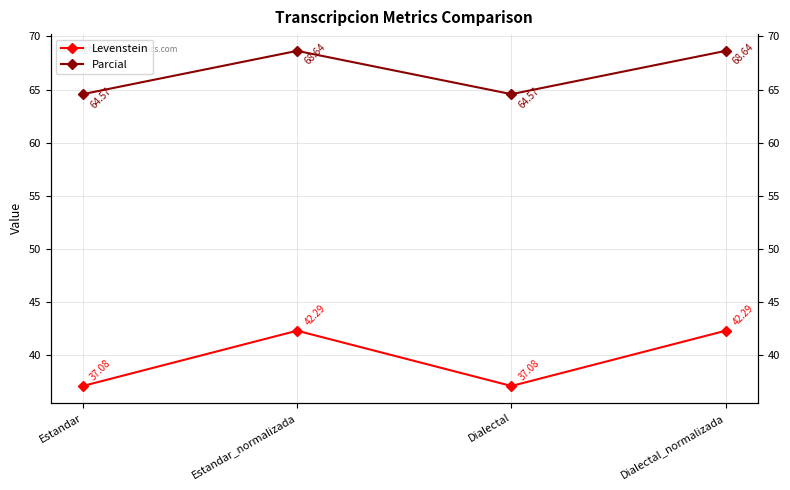

What is the sum of all Levenstein values?

158.7